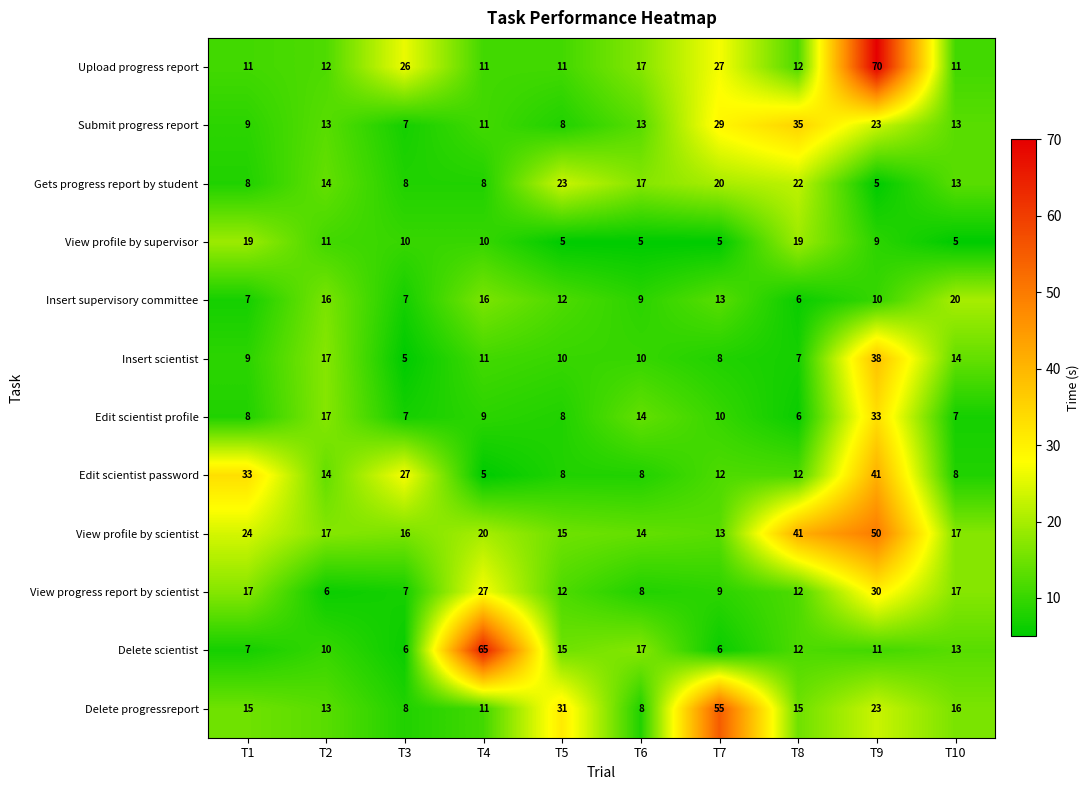

What value does the View progress report by scientist series have at T5?

12